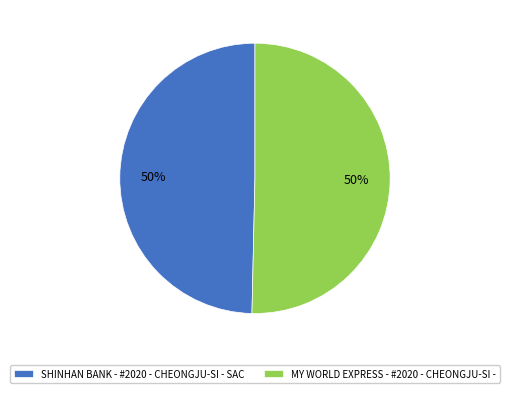

What is the ratio of the value at MY WORLD EXPRESS - #2020 - CHEONGJU-SI - to the value at SHINHAN BANK - #2020 - CHEONGJU-SI - SAC?

1.0